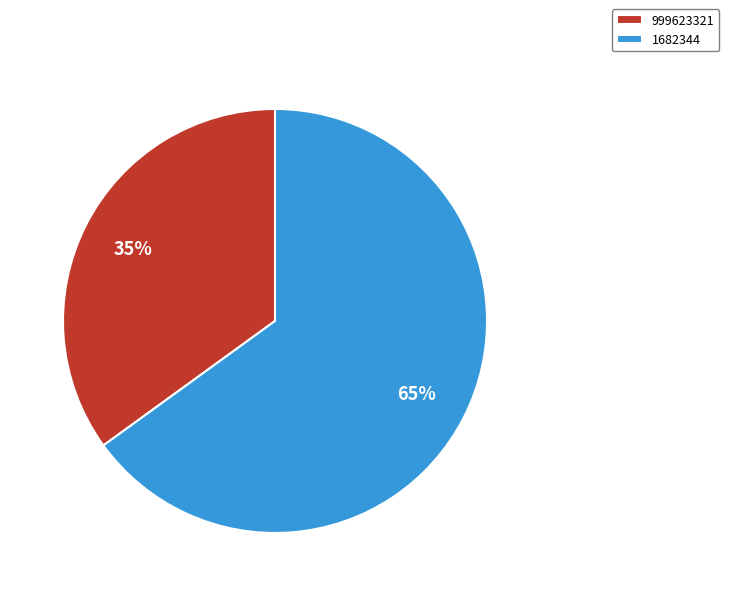

Approximately how many times larger is the value at 999623321 compared to 1682344?

0.5